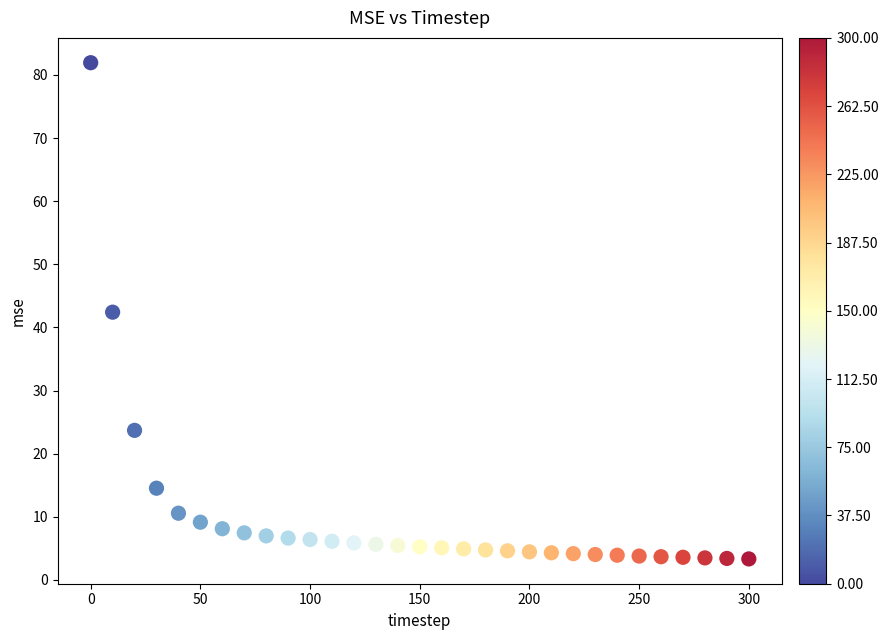

What is the range of Y values (max minus min)?

78.6